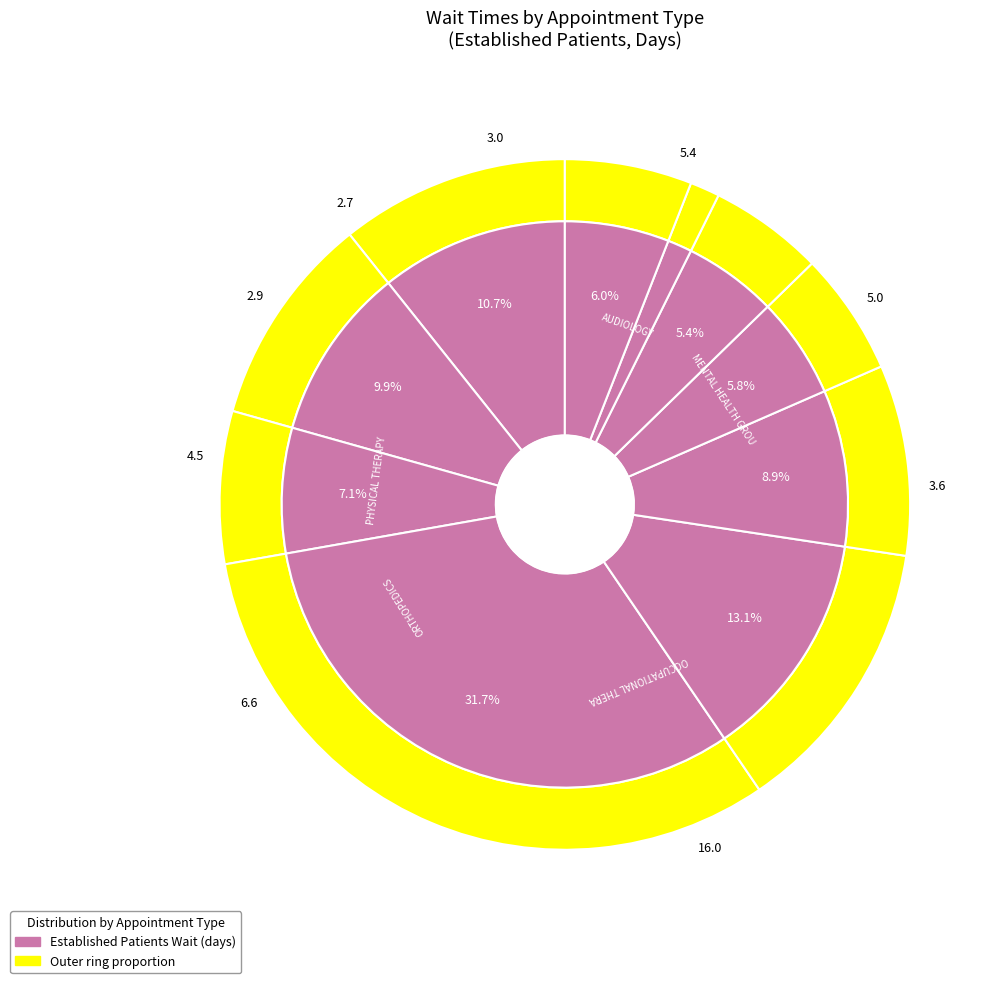

Is it true that DERMATOLOGY is 0% of the pie?

True